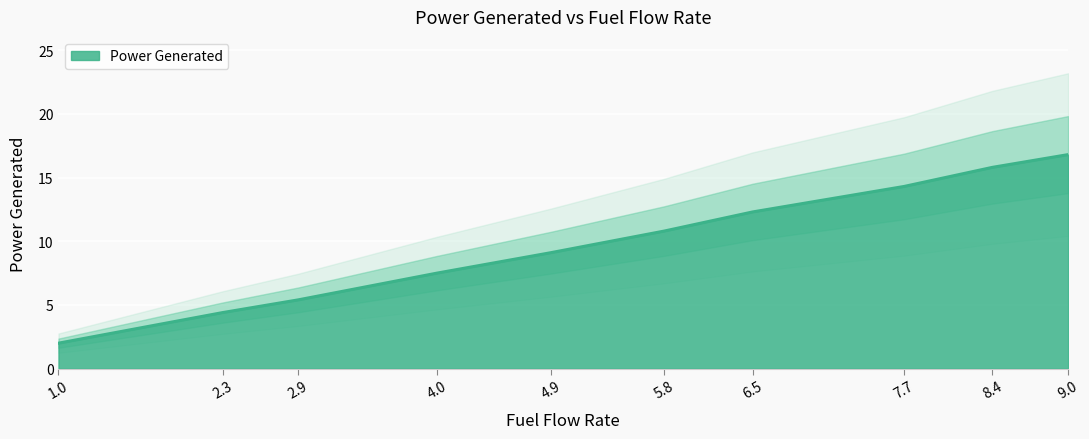

How many lines are shown in the chart?

1